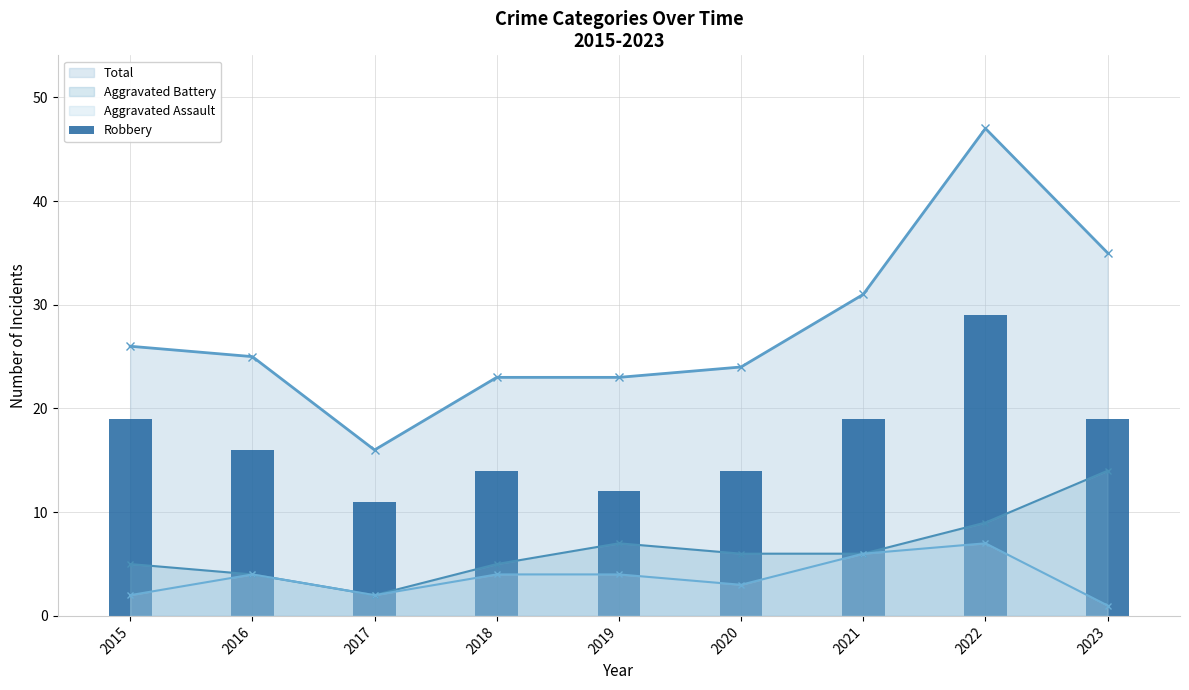

The value at 2018 is 22. True or false?

False